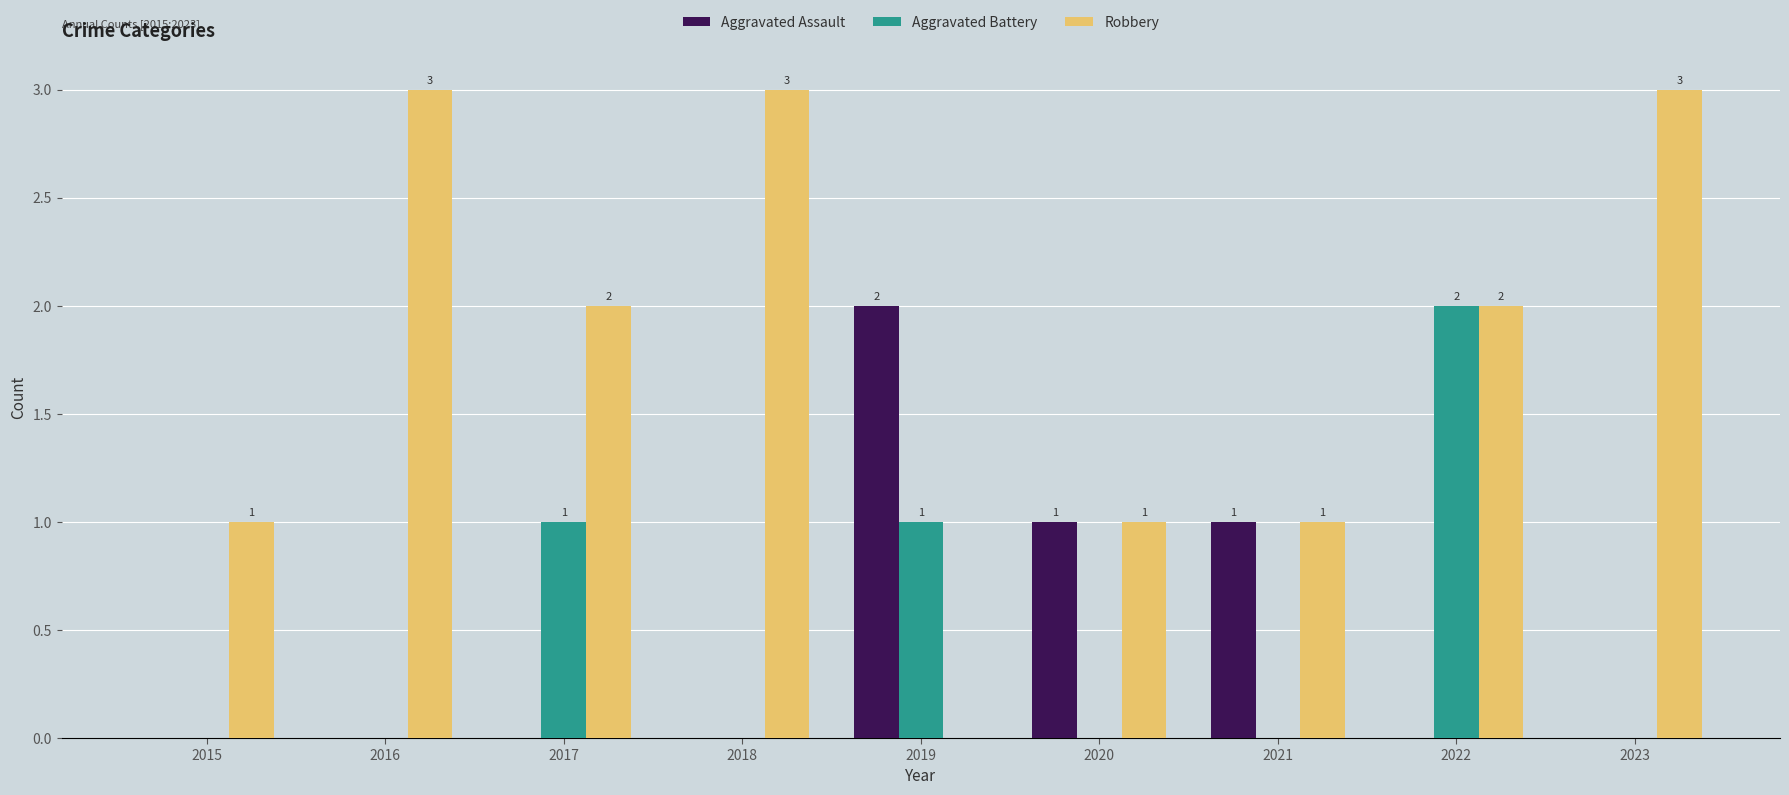

Is the value of Aggravated Battery at 2018 greater than the value of Robbery at 2018?

No